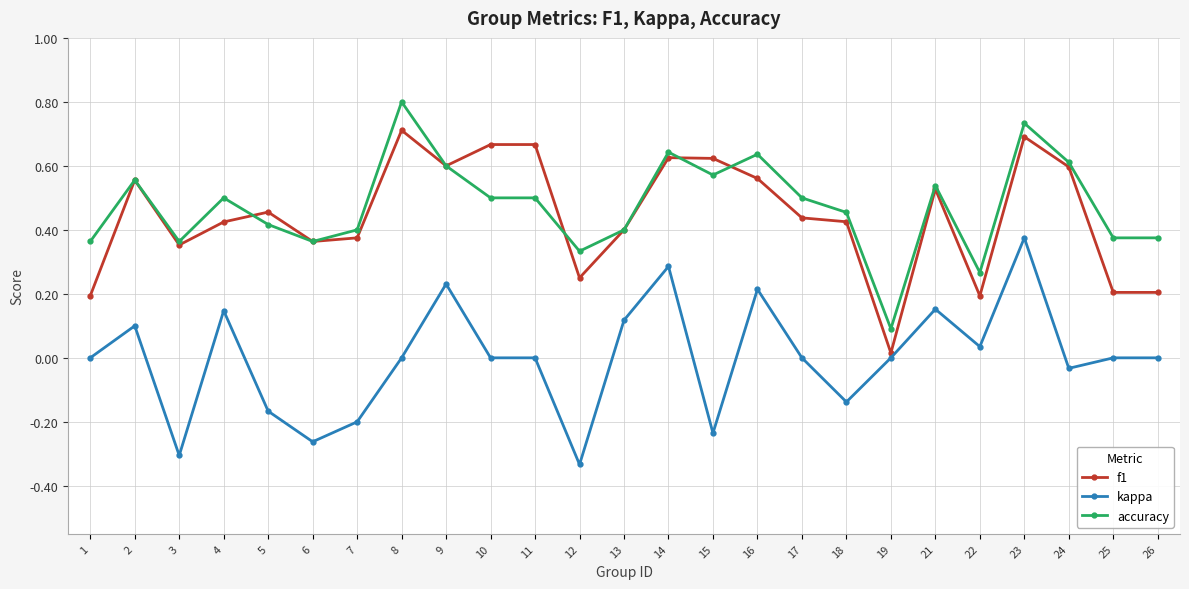

What is the greatest value displayed?

0.8